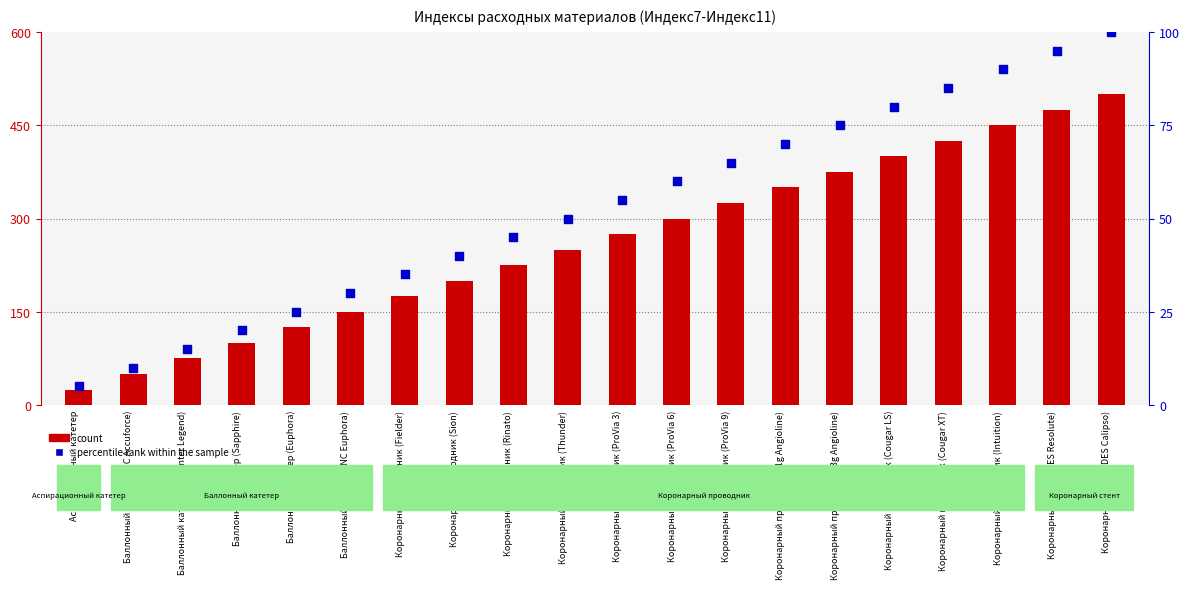

Is the value of count at Коронарный проводник (Thunder) greater than the value of percentile rank within the sample at Баллонный катетер (NC Euphora)?

Yes